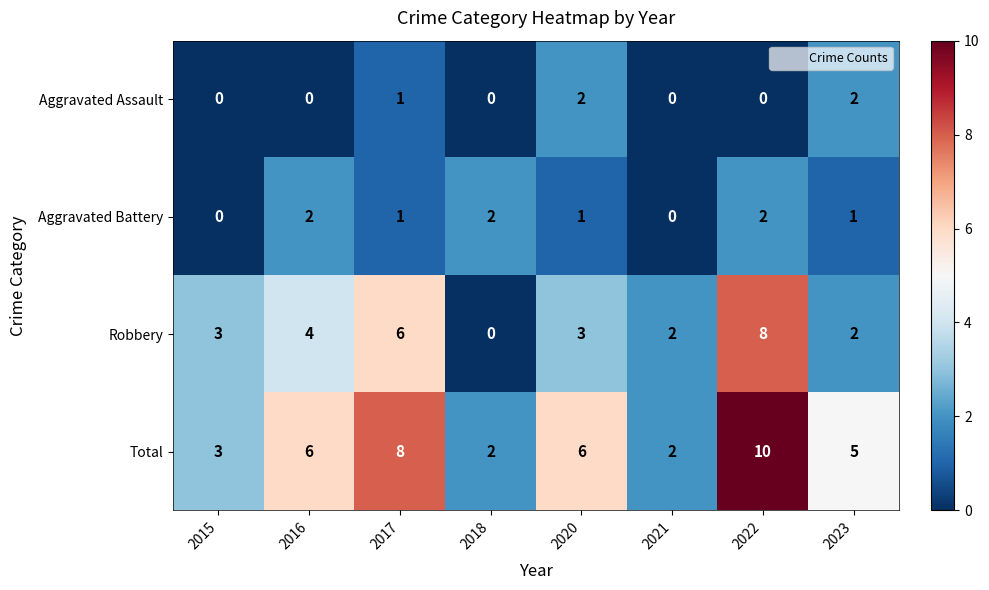

What is the sum of the Aggravated Battery values at 2023 and 2018?

3